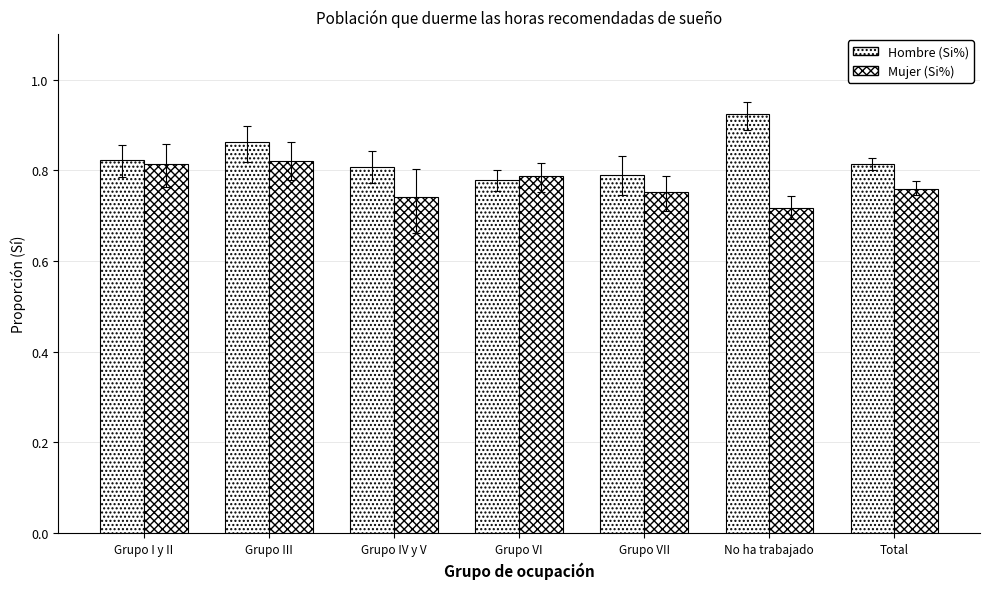

At which category is the sum across all series the highest?

Grupo III